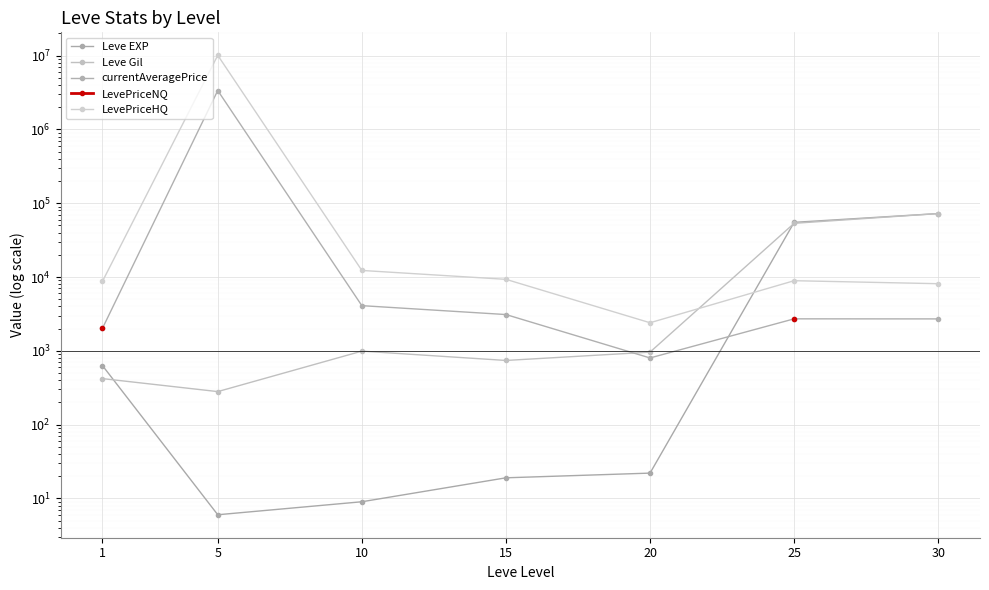

List the labels in order of Leve EXP value, smallest first.

5, 10, 15, 20, 1, 25, 30